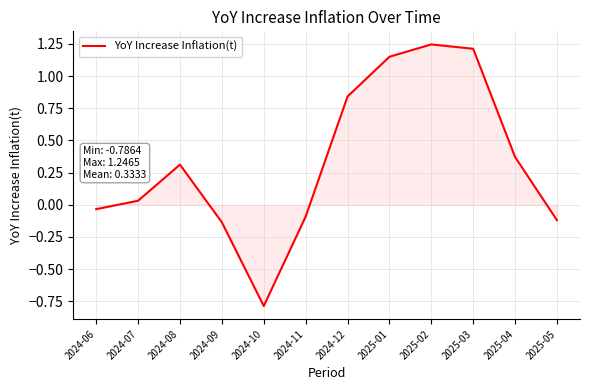

What is the difference between the second highest and minimum values?

2.0